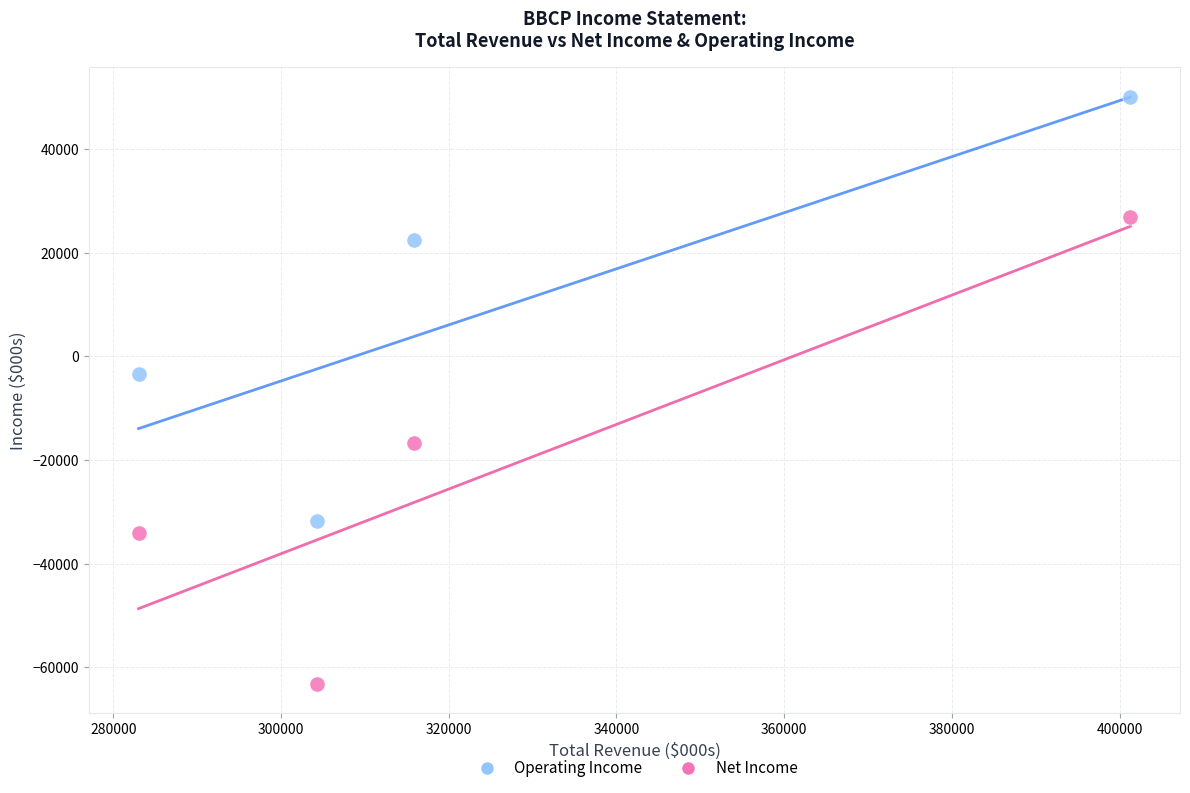

Across all series, what Y value is closest to -6550?

-3500